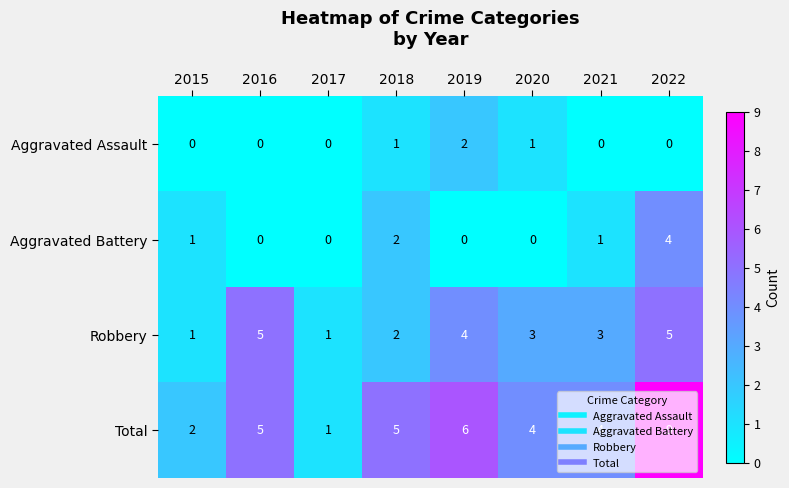

The value of Total at 2019 is 3. True or false?

False